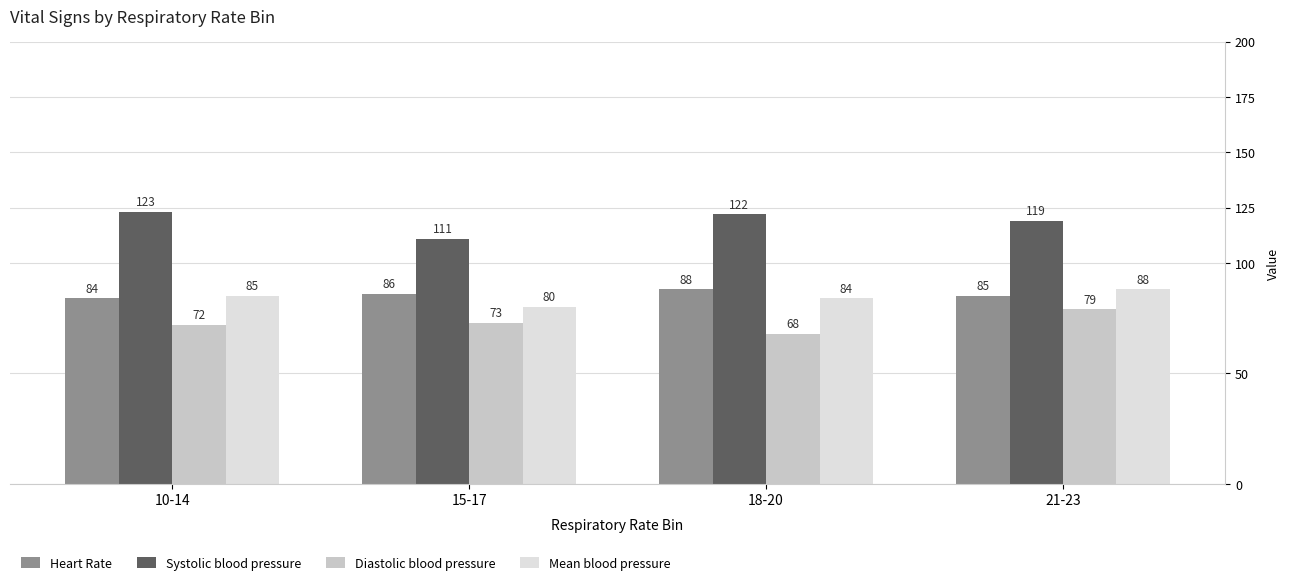

What is the highest value of the Systolic blood pressure series?

123